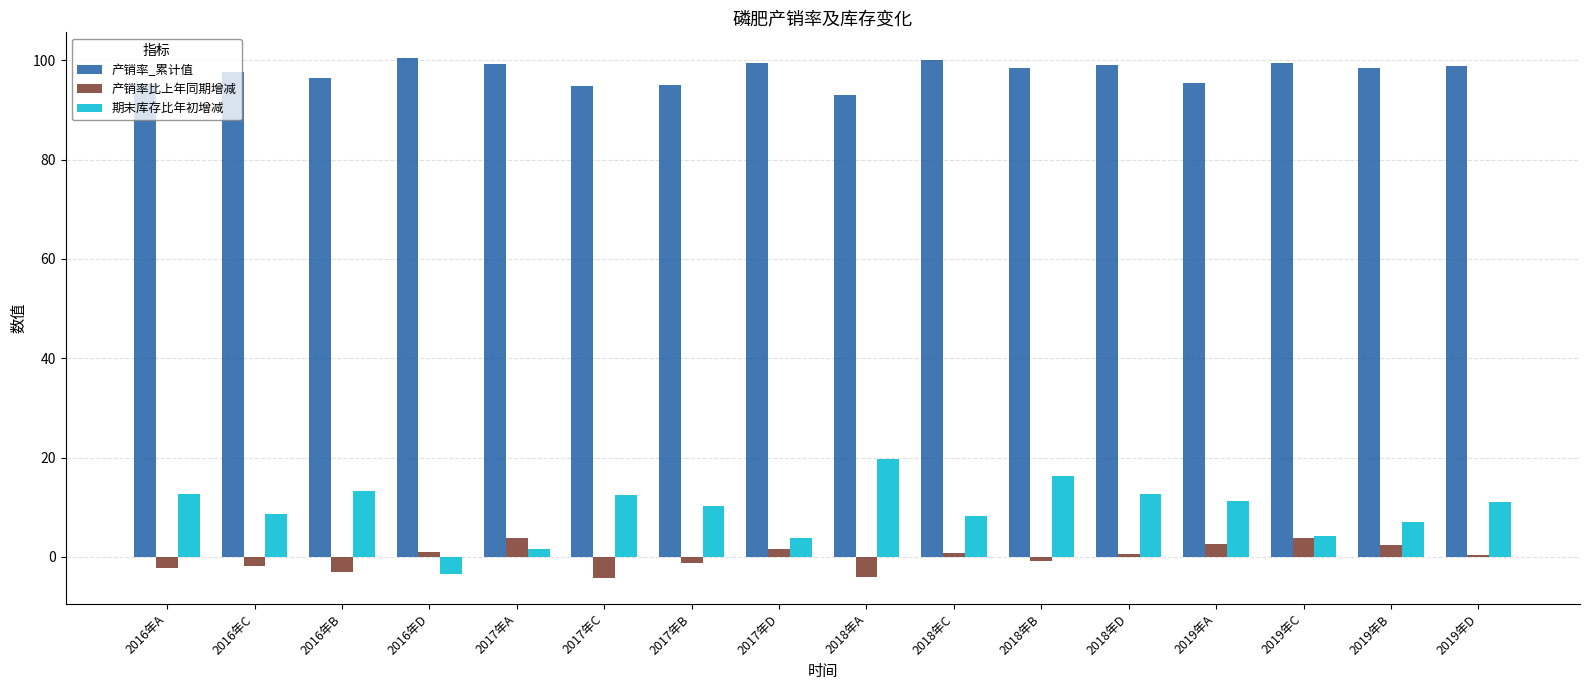

What is the total value across all series at 2016年C?

104.4